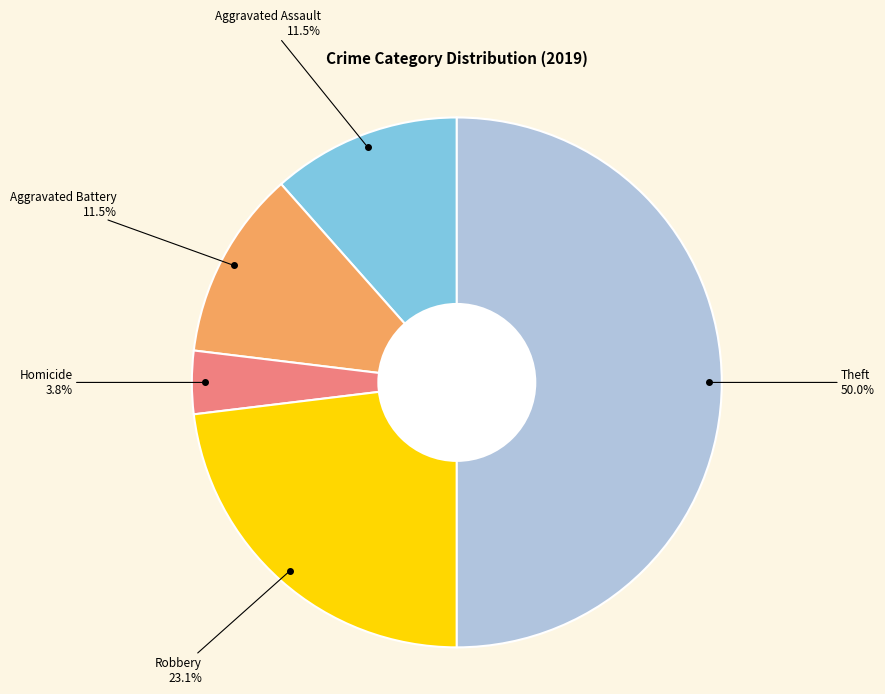

What is the largest slice in the pie chart?

Theft